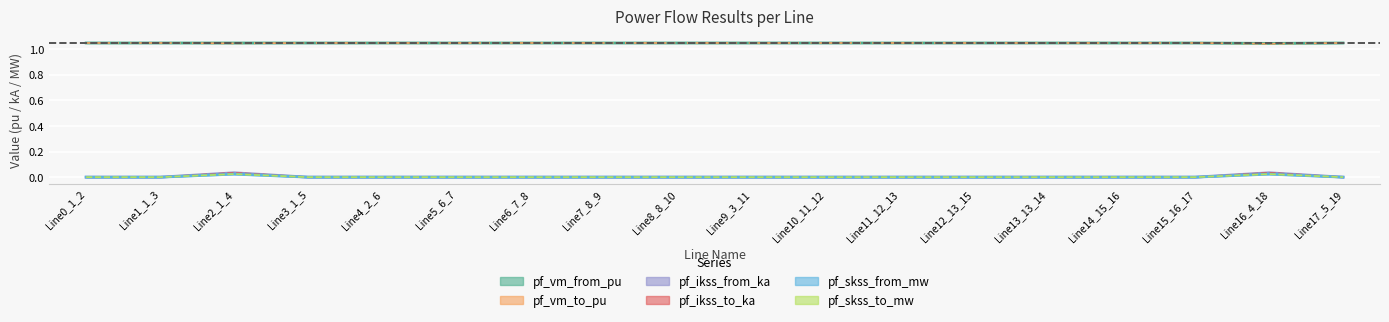

What is the label of the 2nd point from the right?

Line16_4_18